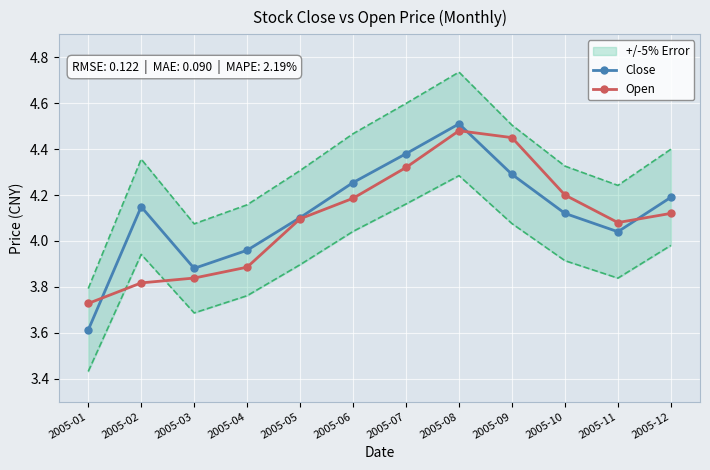

How many interior local valleys does the Open series have?

1